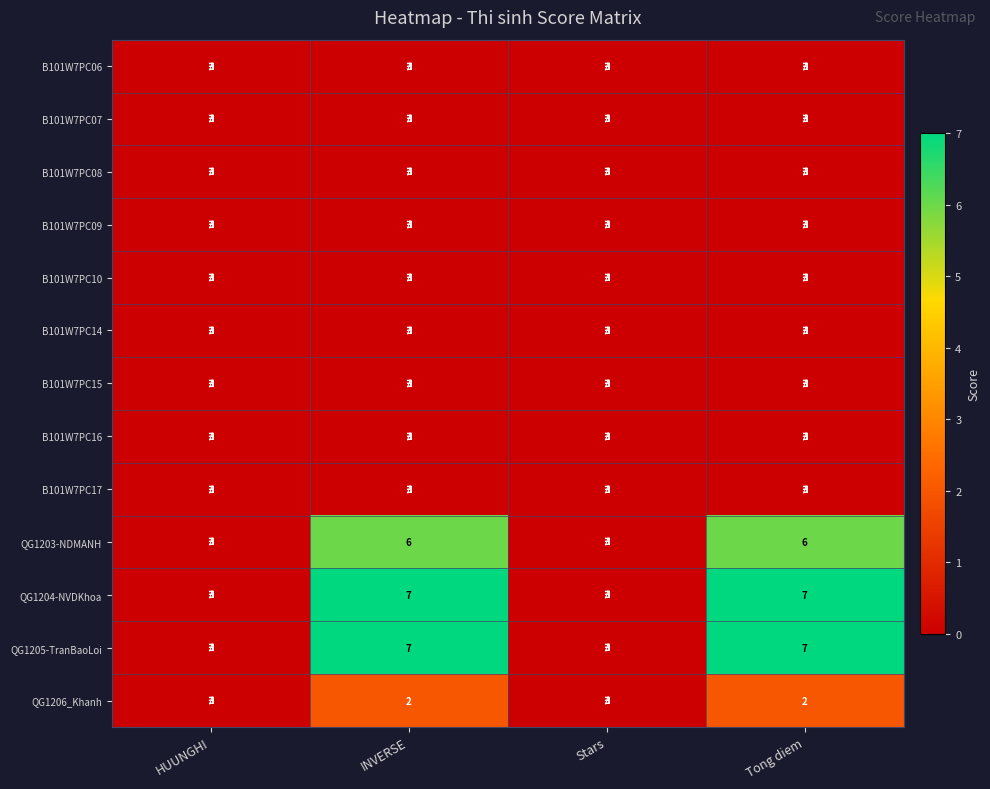

What is the sum of the QG1206_Khanh values at Tong diem and INVERSE?

4